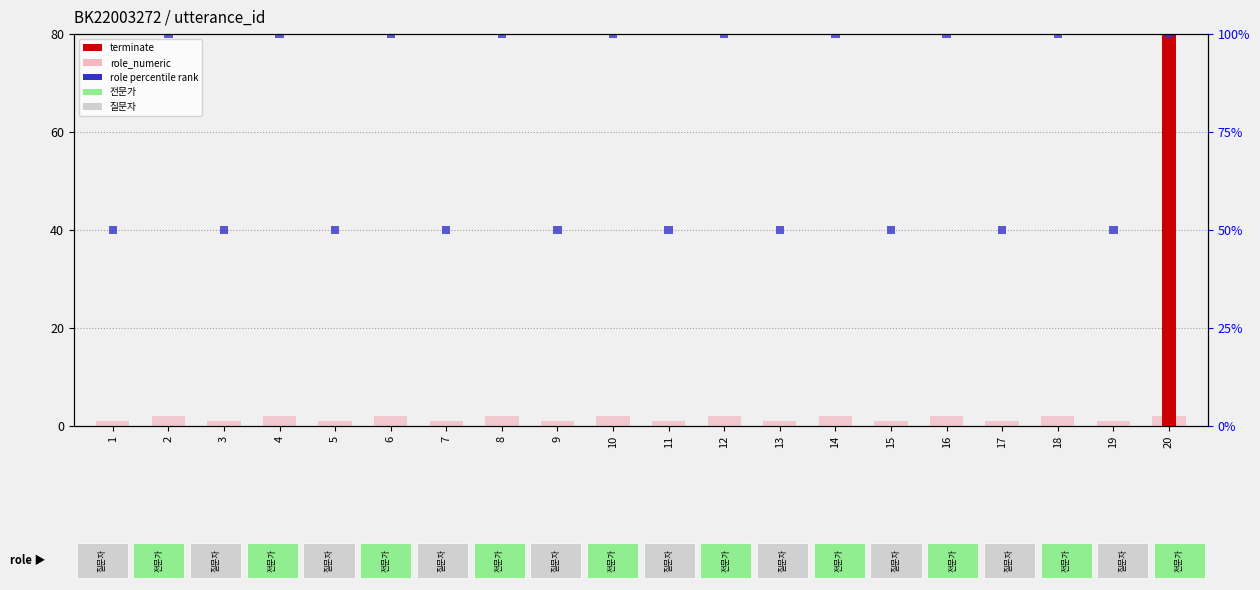

Reading right to left, what are all the values shown in this chart?

role_numeric (질문자=1, 전문가=2): 2	1	2	1	2	1	2	1	2	1	2	1	2	1	2	1	2	1	2	1
terminate (×80): 80	0	0	0	0	0	0	0	0	0	0	0	0	0	0	0	0	0	0	0
role percentile rank: 2	2	2	2	2	2	2	2	2	2	2	2	2	2	2	2	2	2	2	2